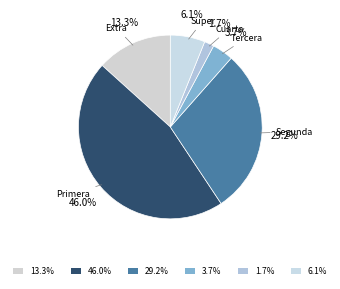

Rank the categories by value from highest to lowest.

Primera, Segunda, Extra, Super, Tercera, Cuarta